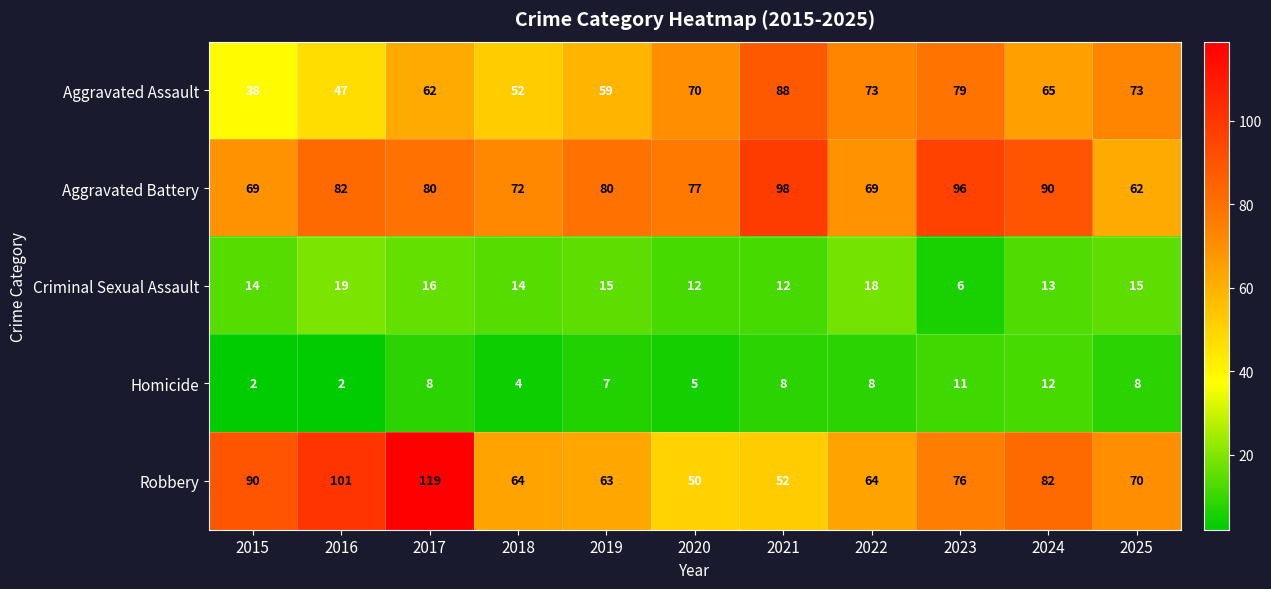

Is it true that Aggravated Battery equals 51 at 2019?

False